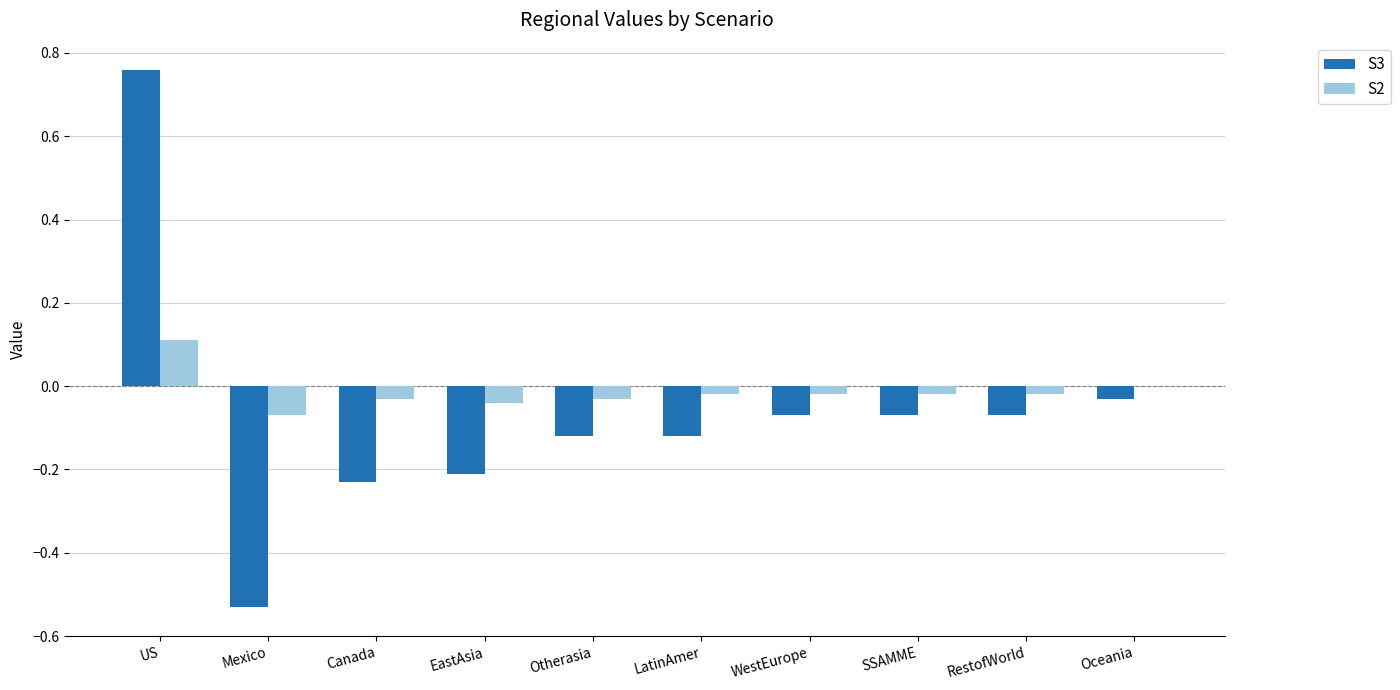

Between US and Canada, which series saw the biggest shift?

S3